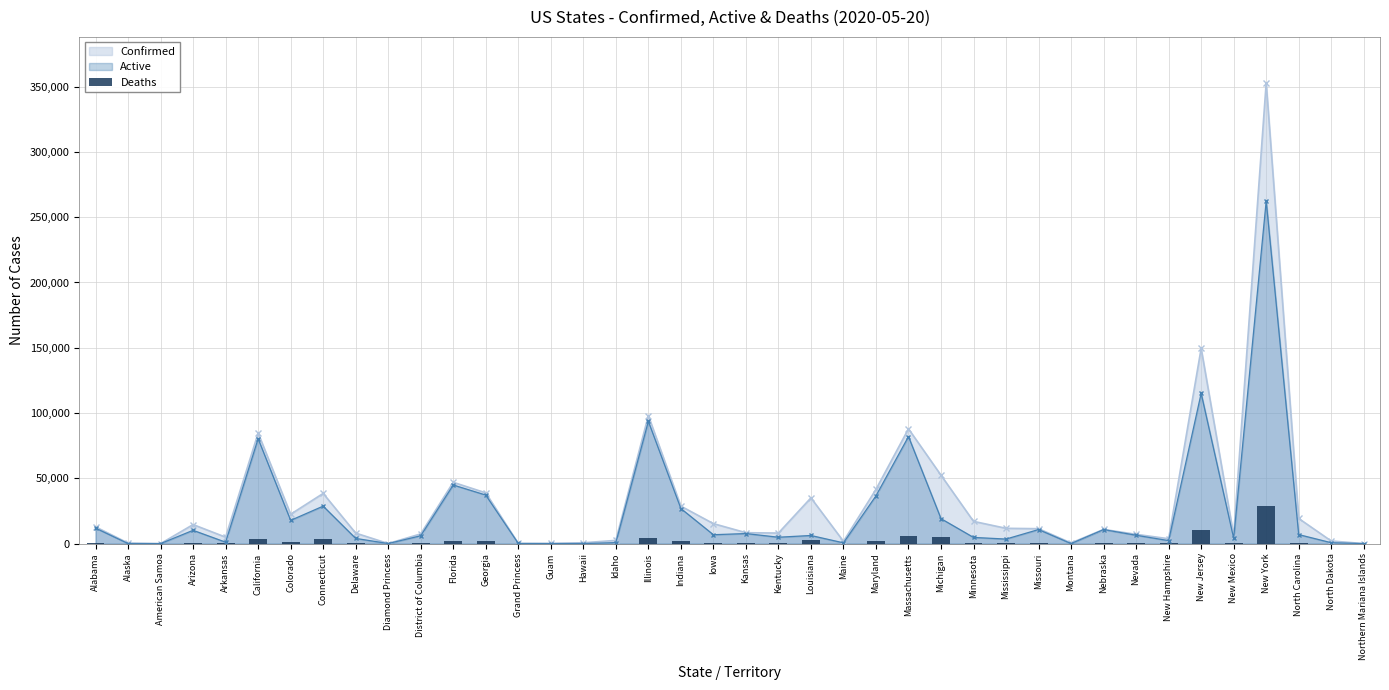

Which label corresponds to the largest value in the chart?

New York